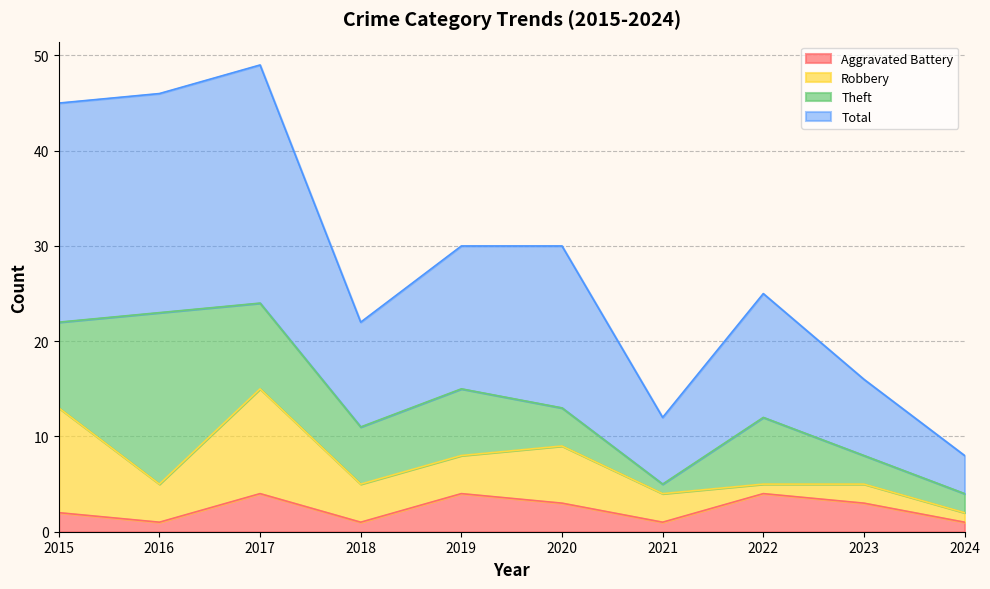

The Total series shows 3 at 2024. True or false?

False